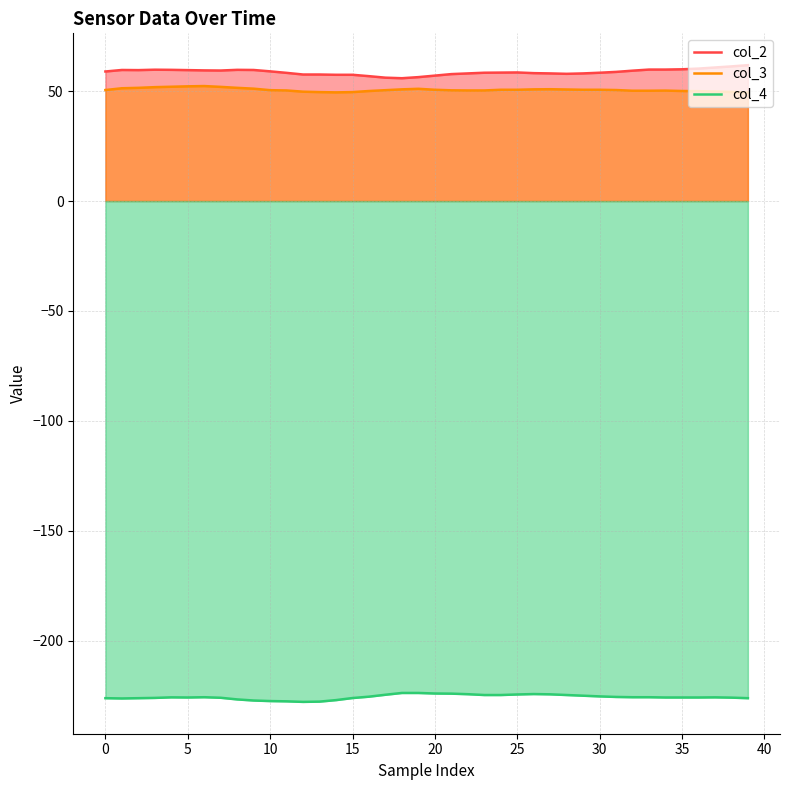

How many distinct data groups are displayed?

3